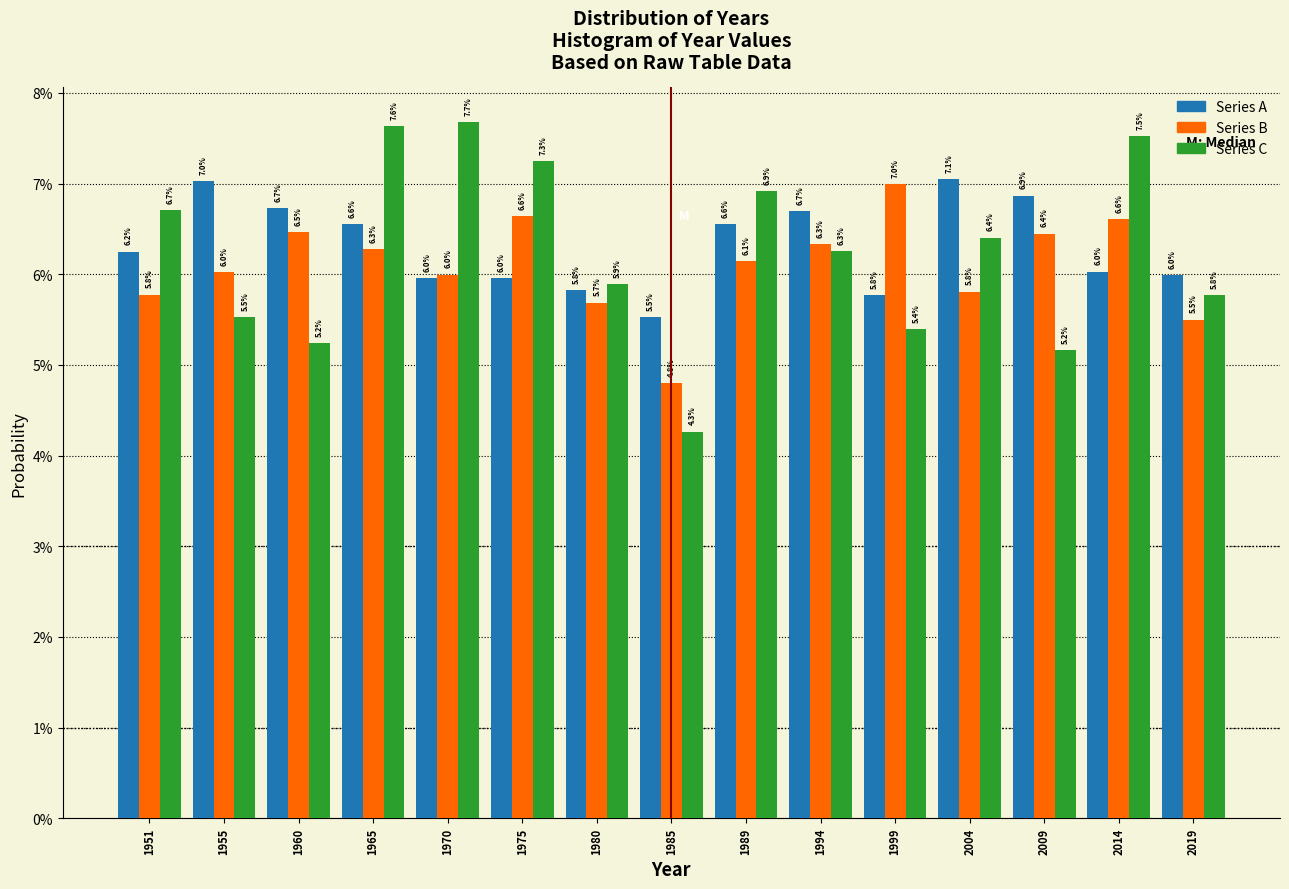

Does the chart contain stacked bars?

No